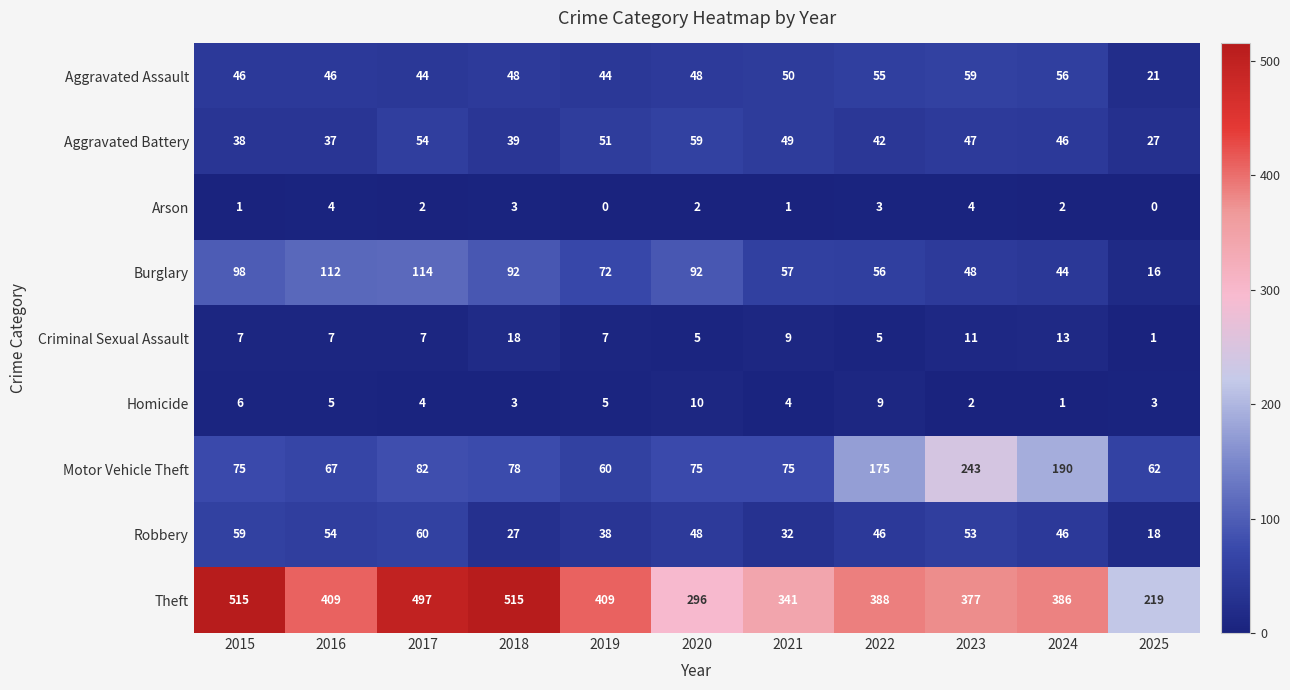

Is it true that Criminal Sexual Assault equals 7 at 2018?

False